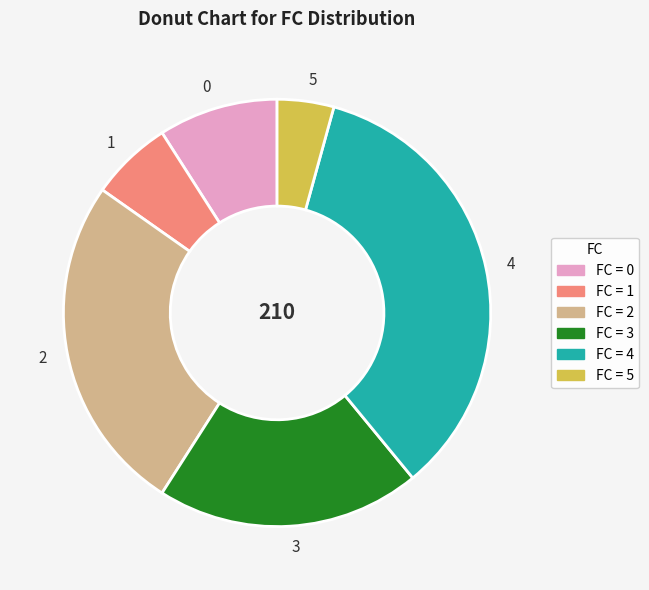

Approximately how many times larger is the value at 1 compared to 5?

1.4